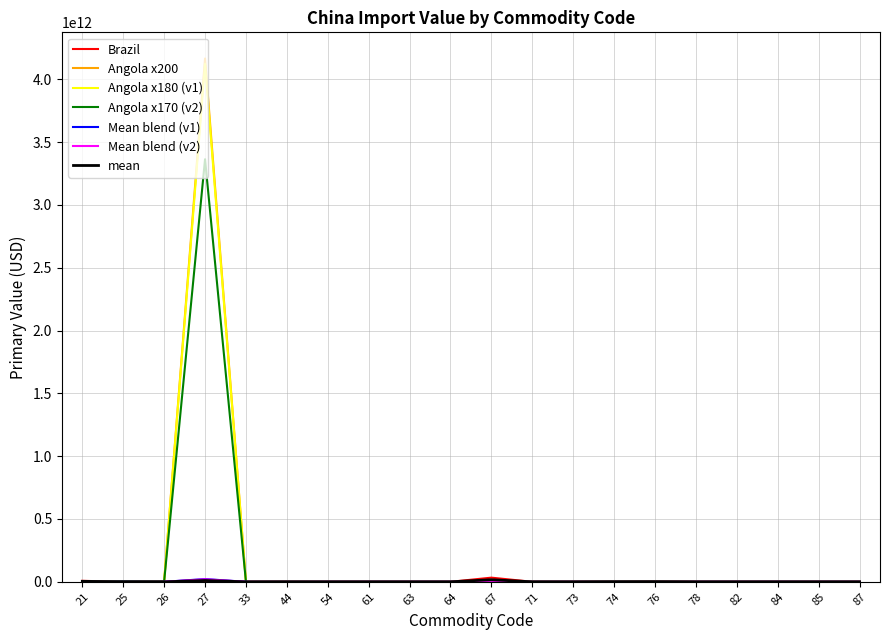

Which series has the widest spread of values?

Angola x200